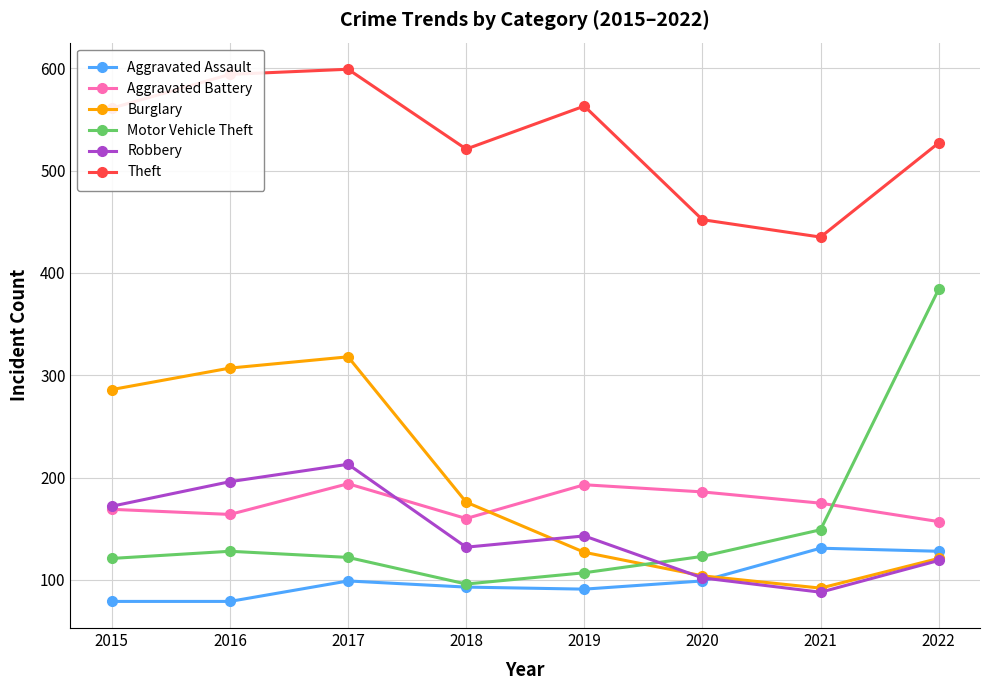

Between 2017 and 2018, which series saw the biggest shift?

Burglary